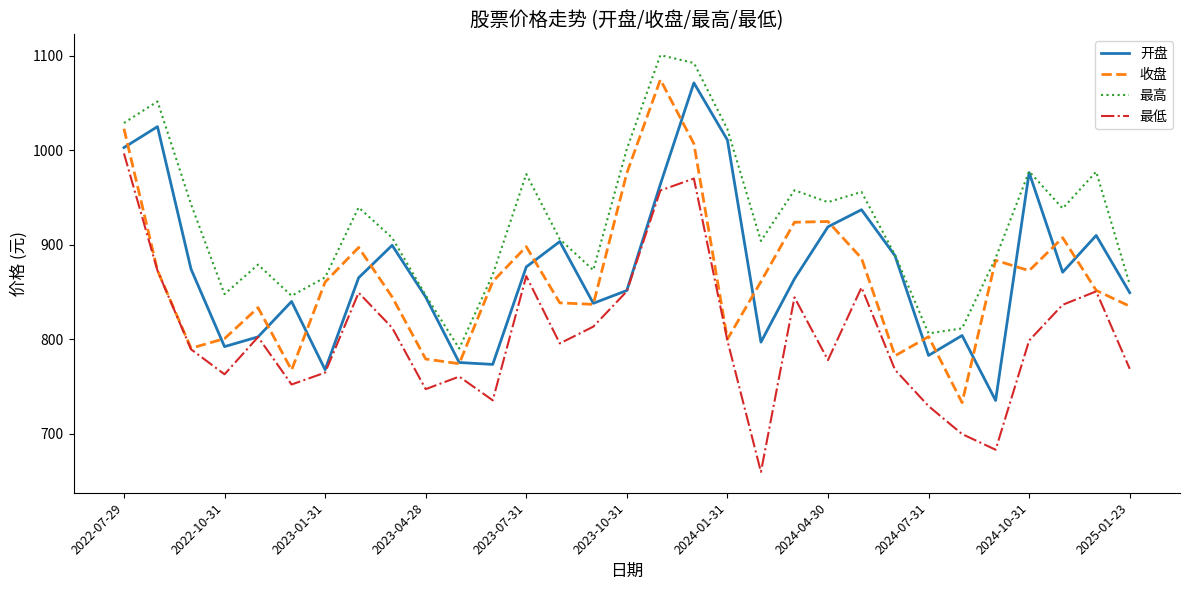

What is the smallest value displayed?

659.4